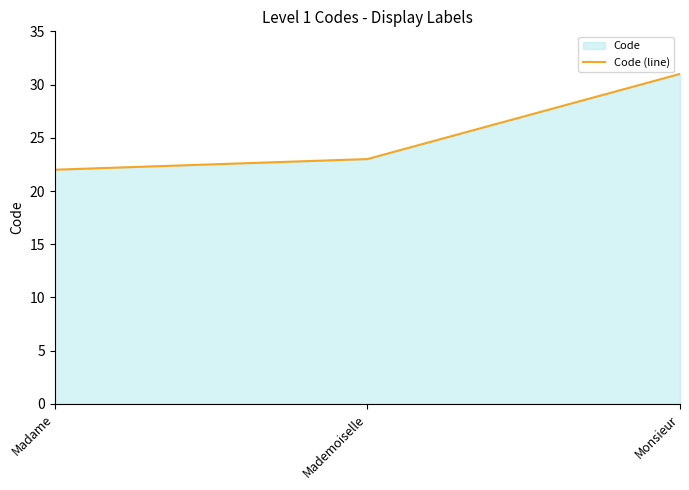

Rank the categories by value from lowest to highest.

Madame, Mademoiselle, Monsieur